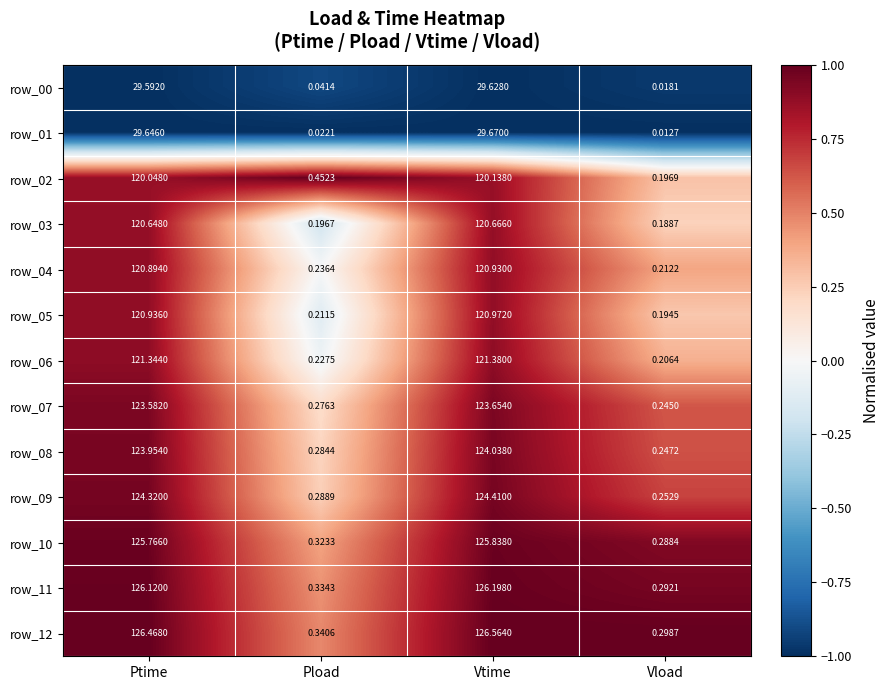

Is the value of row_05 at Vtime greater than the value of row_04 at Ptime?

Yes